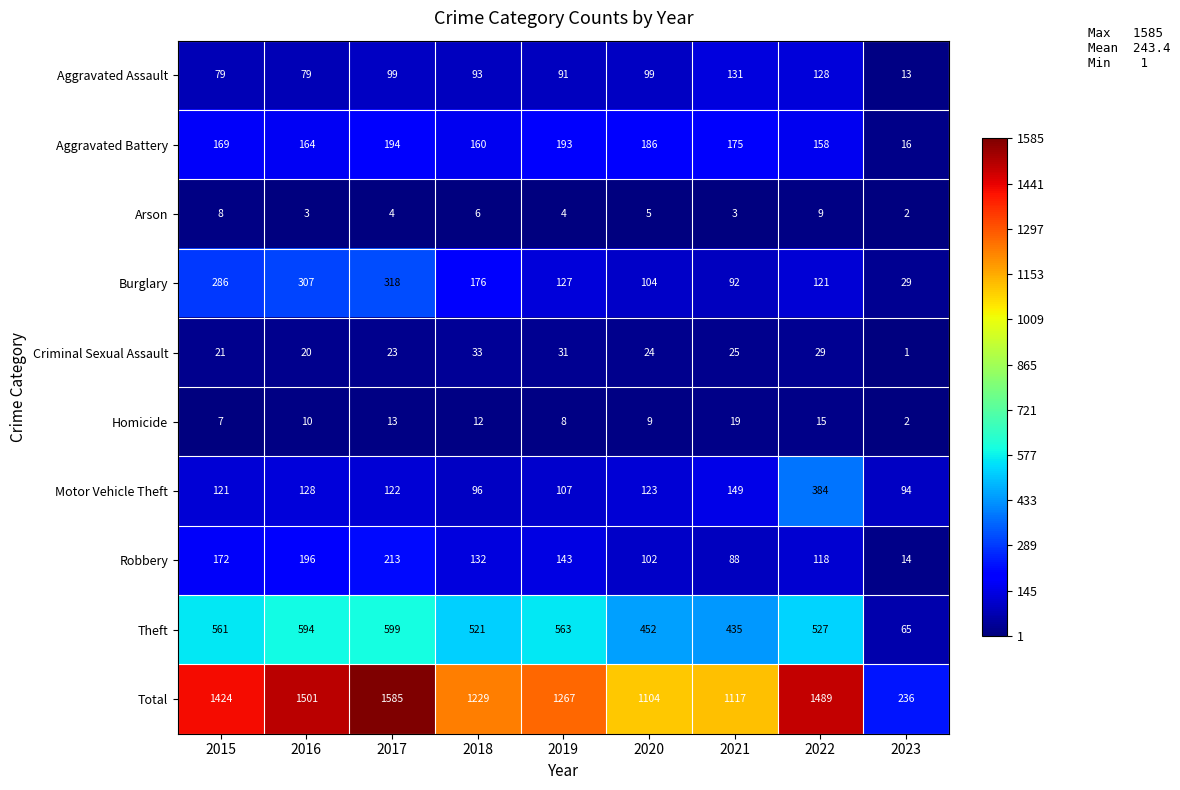

Which series has the largest total across all categories?

Total